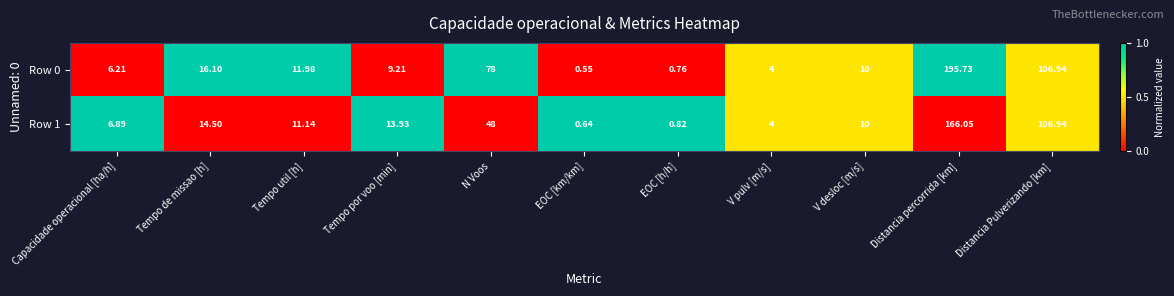

At which category is the sum across all series the highest?

Distancia percorrida [km]